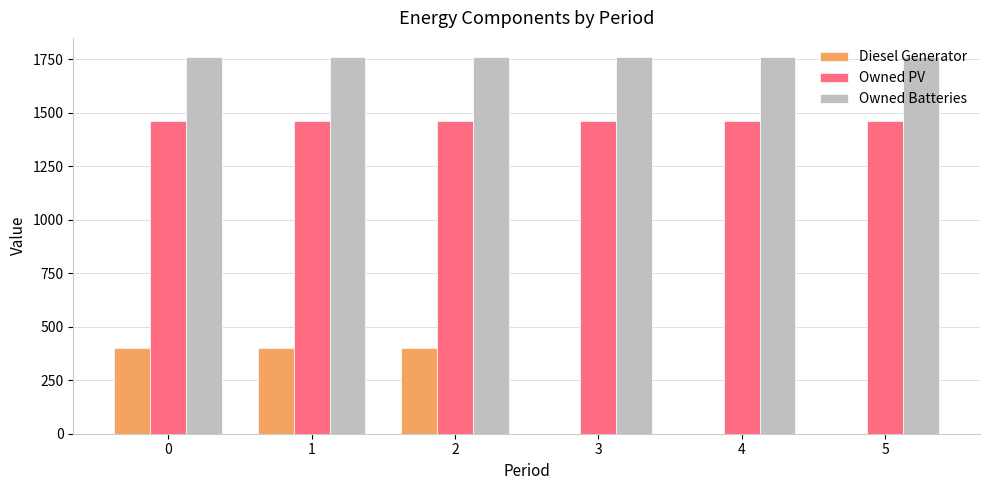

Count the Diesel Generator values in the range 0 to 400.

6